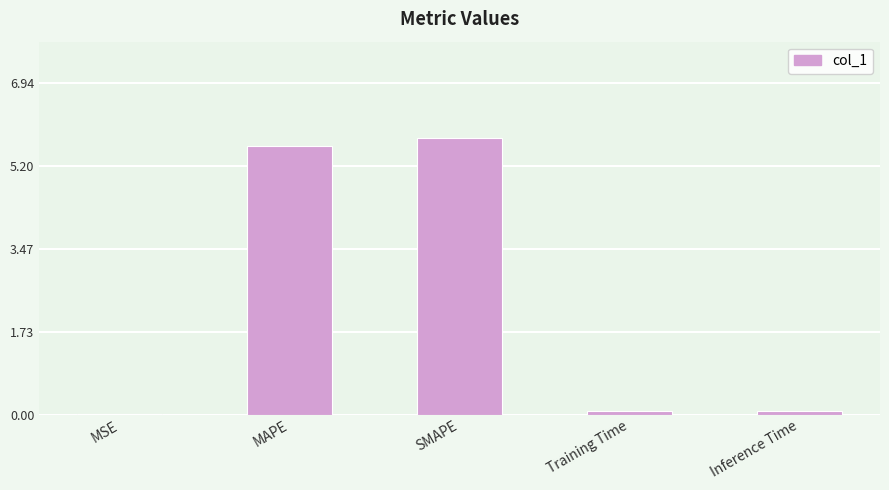

The value at SMAPE is 7.7. True or false?

False